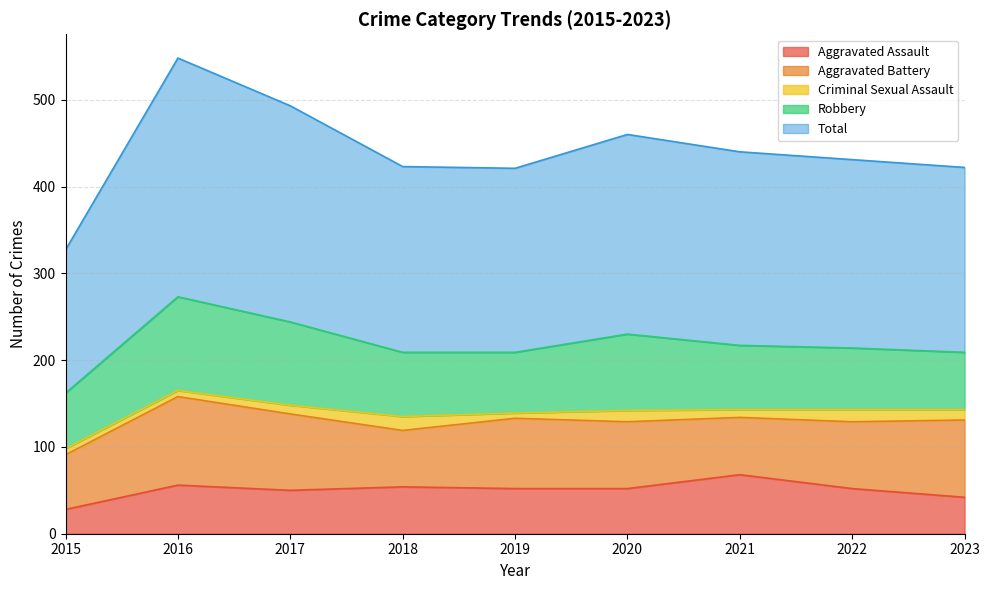

What is the minimum value for Robbery?

64